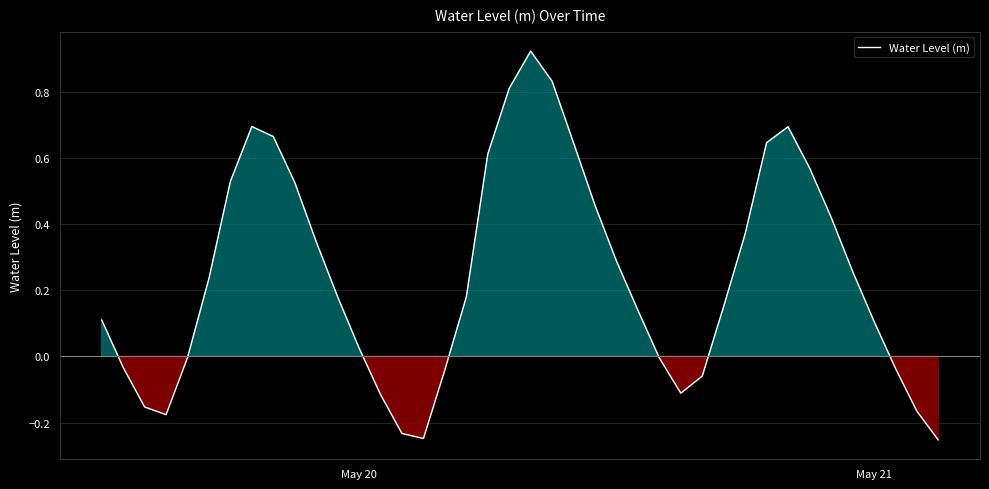

Is this an area chart (filled region under the line)?

Yes